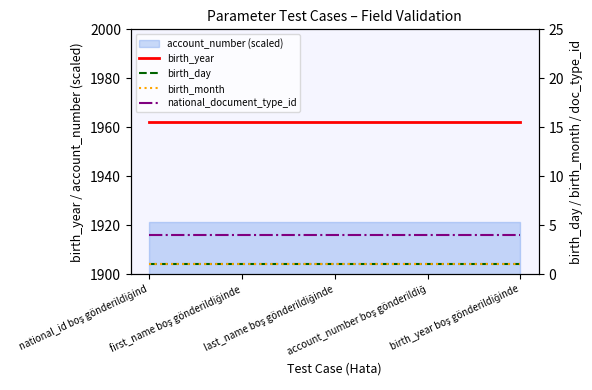

Reading left to right, transcribe all the data shown in this chart.

birth_year: 1962	1962	1962	1962	1962
birth_day: 1	1	1	1	1
birth_month: 1	1	1	1	1
national_document_type_id: 4	4	4	4	4